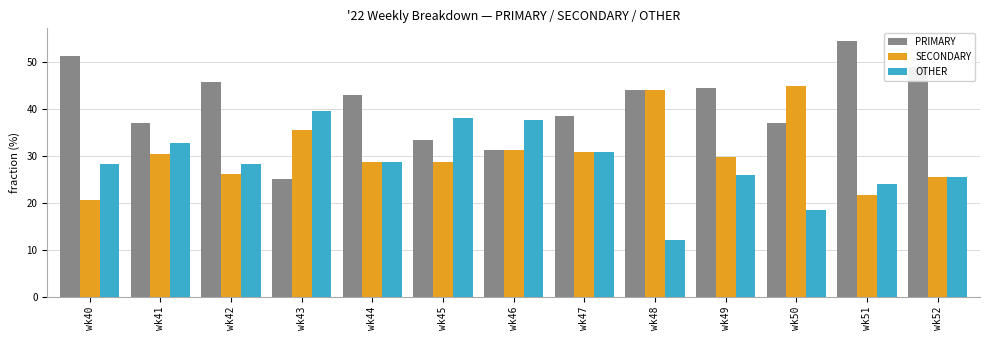

How many groups of bars are there?

13